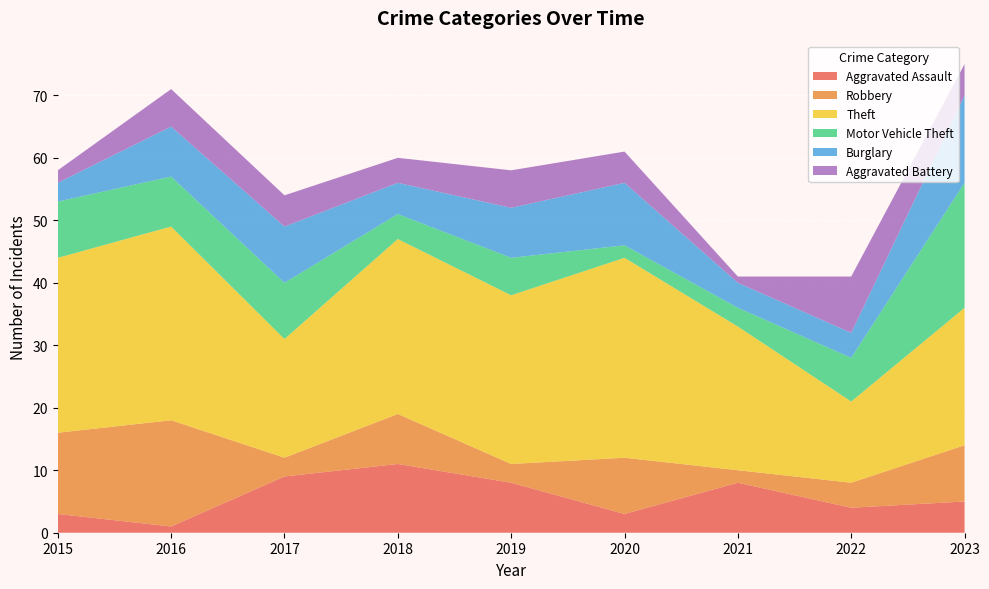

Reading left to right, list all the values displayed in this chart.

Aggravated Assault: 2015=3	2016=1	2017=9	2018=11	2019=8	2020=3	2021=8	2022=4	2023=5
Robbery: 2015=13	2016=17	2017=3	2018=8	2019=3	2020=9	2021=2	2022=4	2023=9
Theft: 2015=28	2016=31	2017=19	2018=28	2019=27	2020=32	2021=23	2022=13	2023=22
Motor Vehicle Theft: 2015=9	2016=8	2017=9	2018=4	2019=6	2020=2	2021=3	2022=7	2023=20
Burglary: 2015=3	2016=8	2017=9	2018=5	2019=8	2020=10	2021=4	2022=4	2023=14
Aggravated Battery: 2015=2	2016=6	2017=5	2018=4	2019=6	2020=5	2021=1	2022=9	2023=5